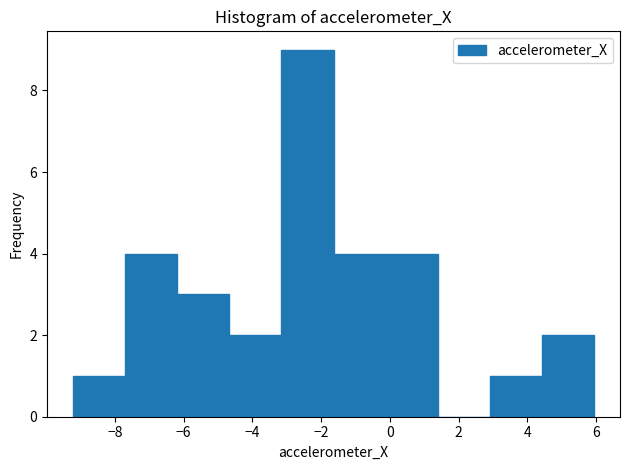

Which range on the x-axis has the tallest bar?

-3.2 to -1.6